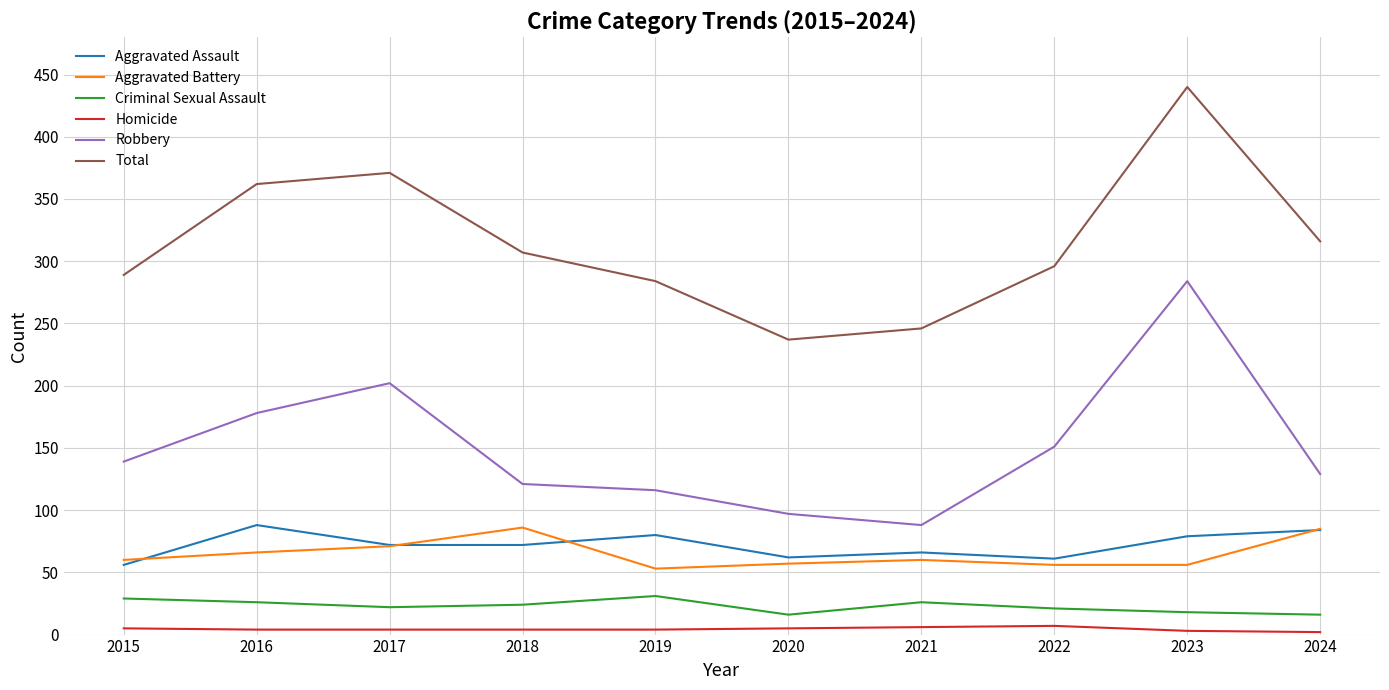

At how many categories does at least one series exceed 8?

10